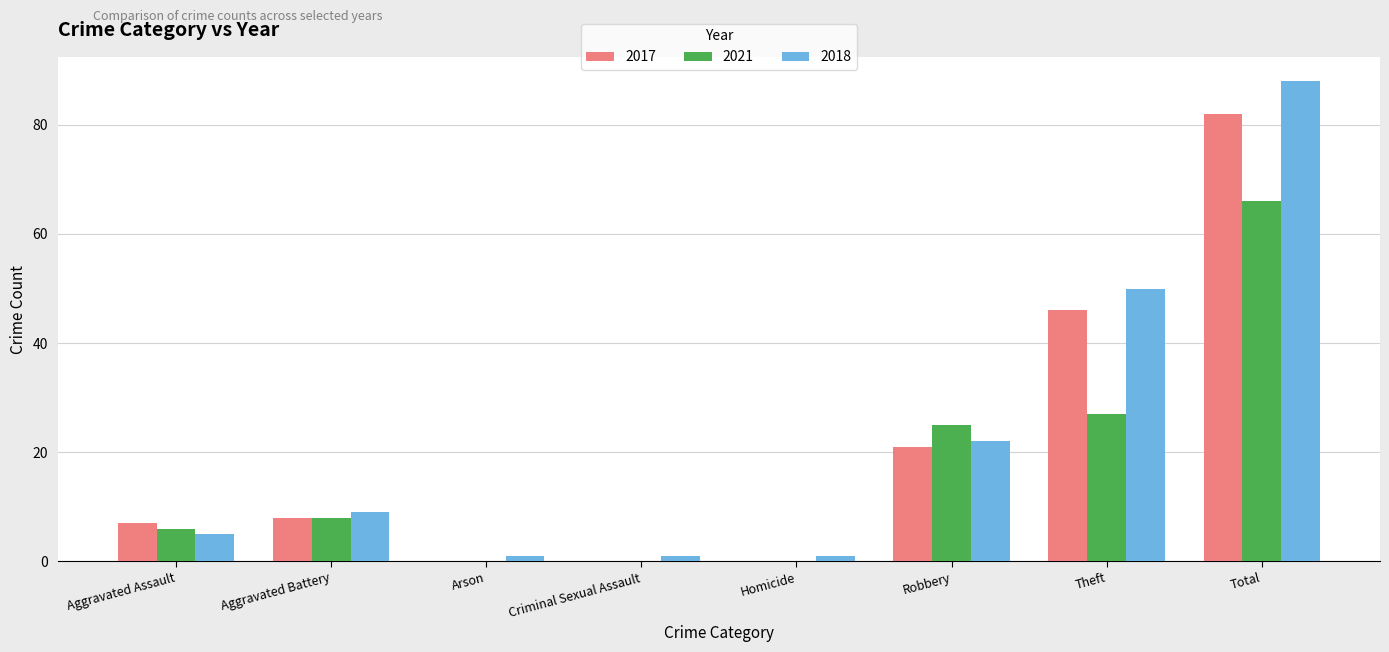

What is the sum of the 2018 values at Aggravated Assault and Robbery?

27